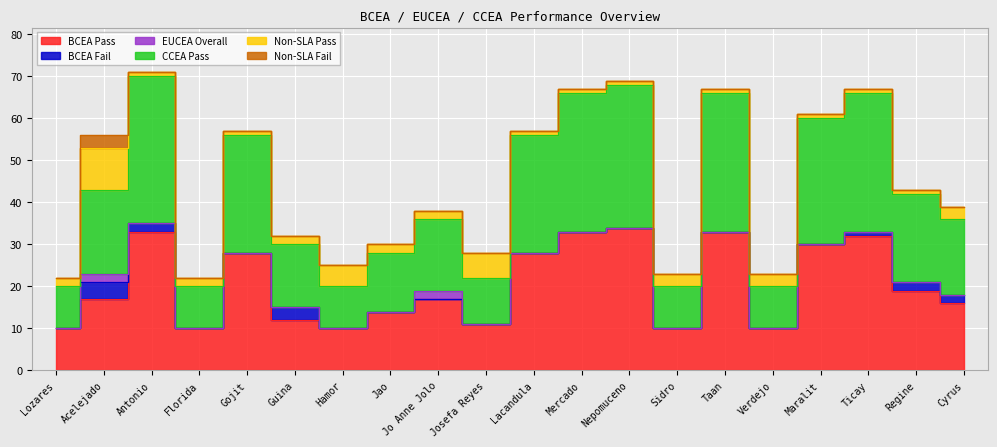

True or false: CCEA Pass has more than 2 points higher than both neighbors.

True